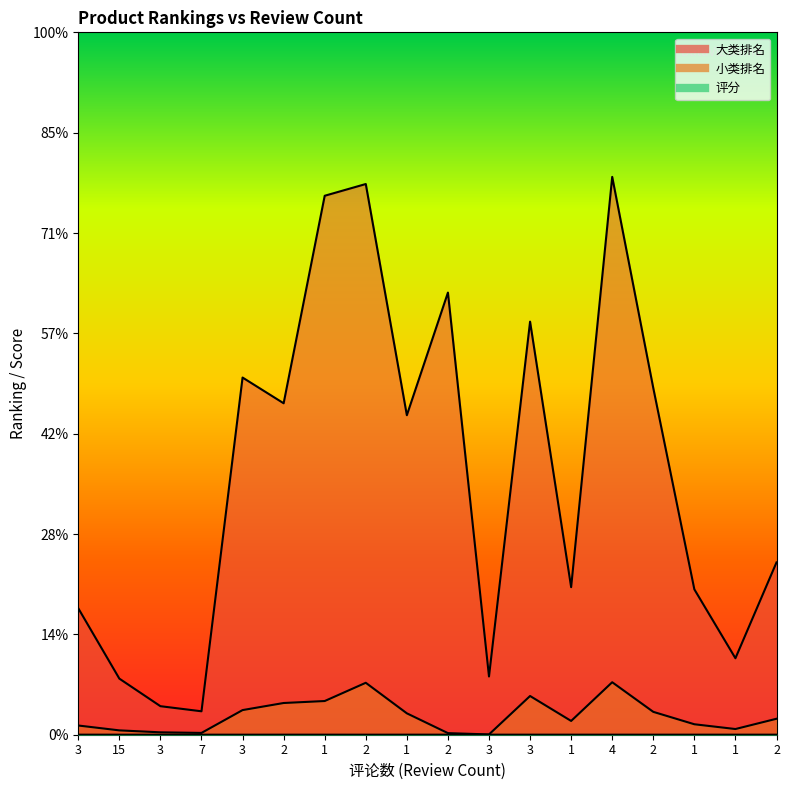

How many lines are shown in the chart?

3